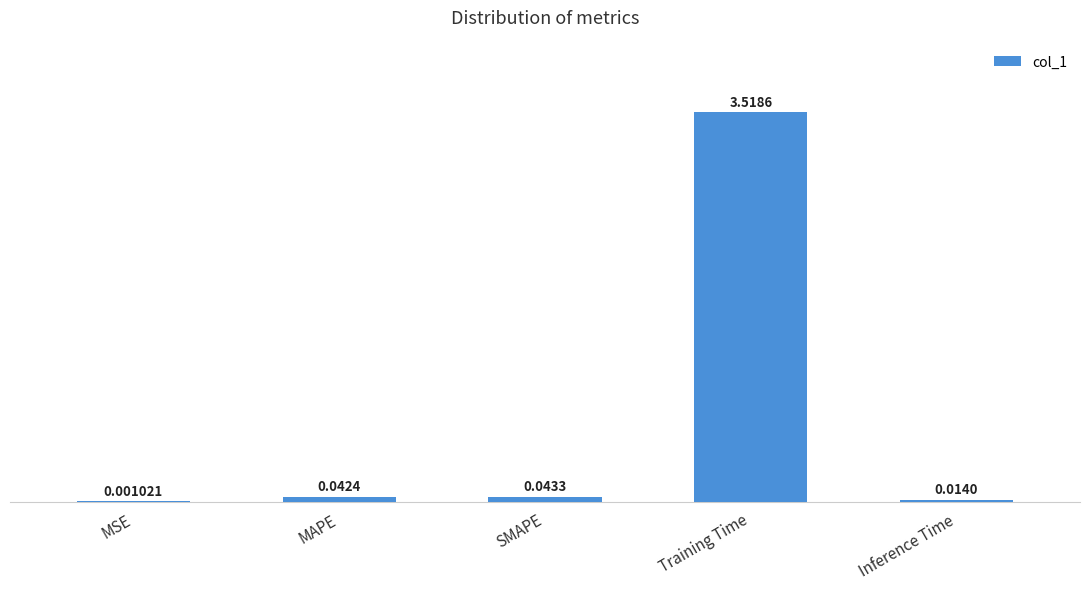

Are the bars grouped side by side (vs. stacked)?

No